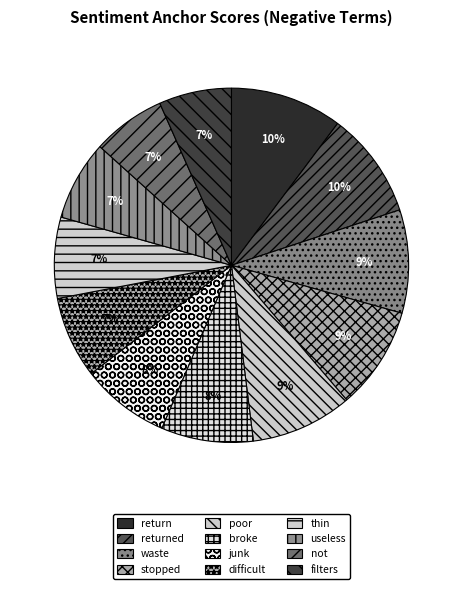

What percentage is the junk slice, to the nearest percent?

8%